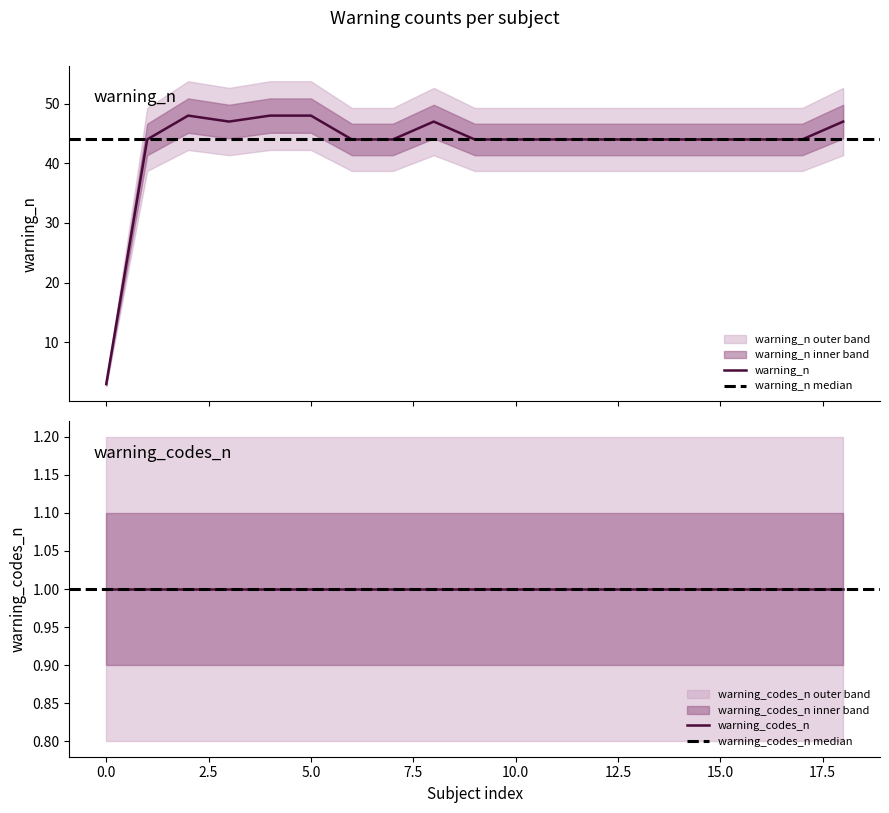

What is the lowest value of the warning_n series?

3